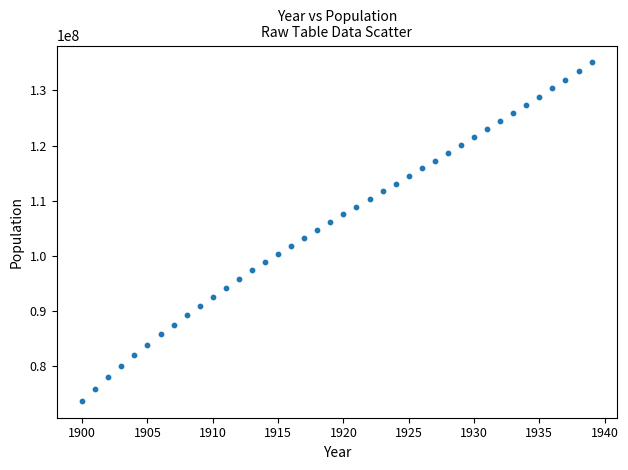

What is the range of Y values (max minus min)?

61384516.5